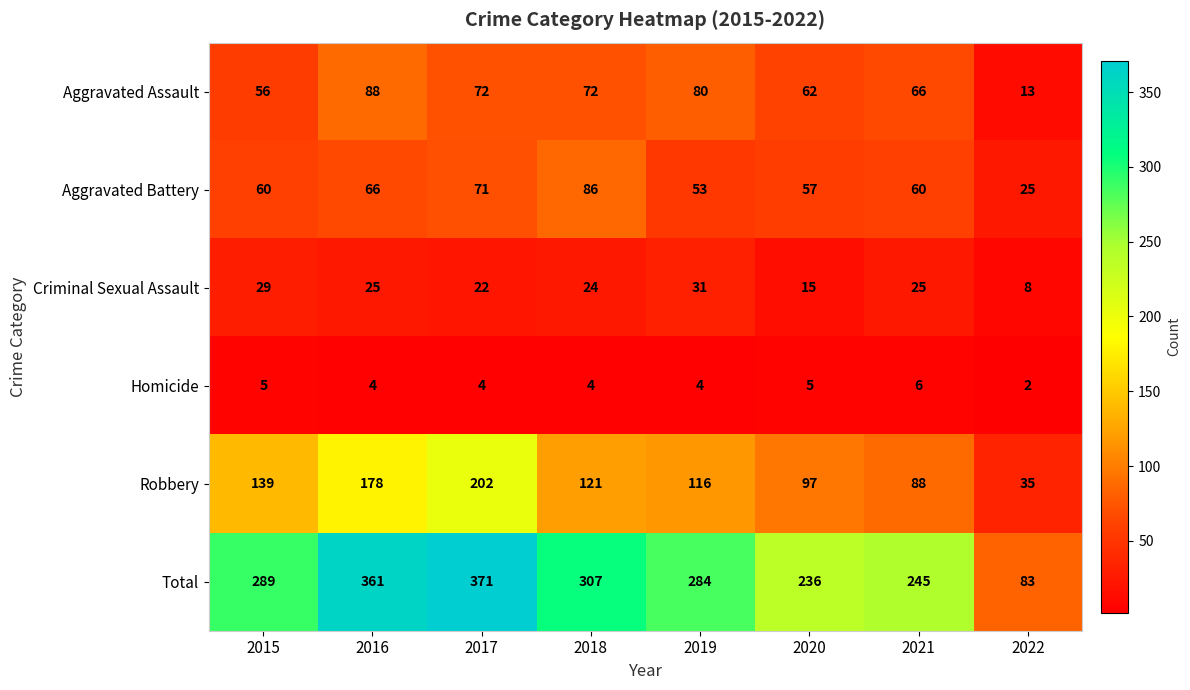

Rank the series at 2021 from highest to lowest value.

Total, Robbery, Aggravated Assault, Aggravated Battery, Criminal Sexual Assault, Homicide